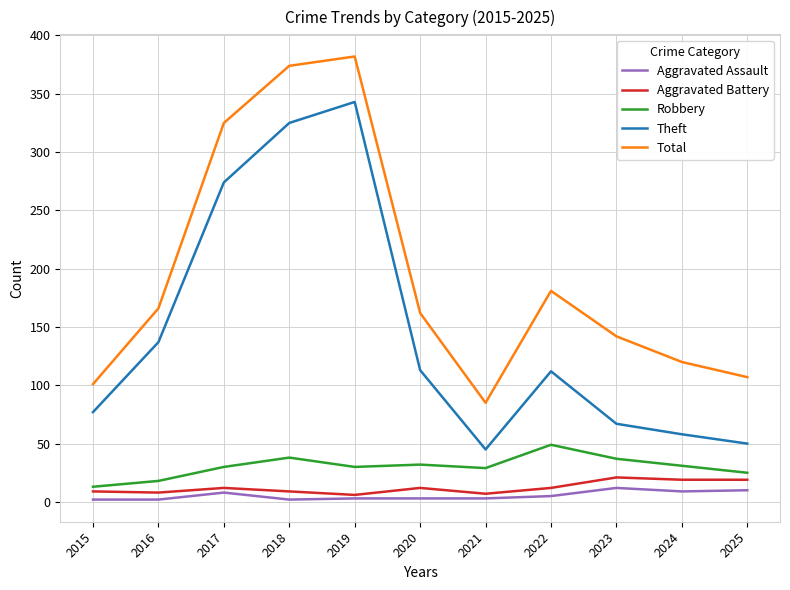

True or false: Aggravated Battery and Theft intersect in this chart.

False